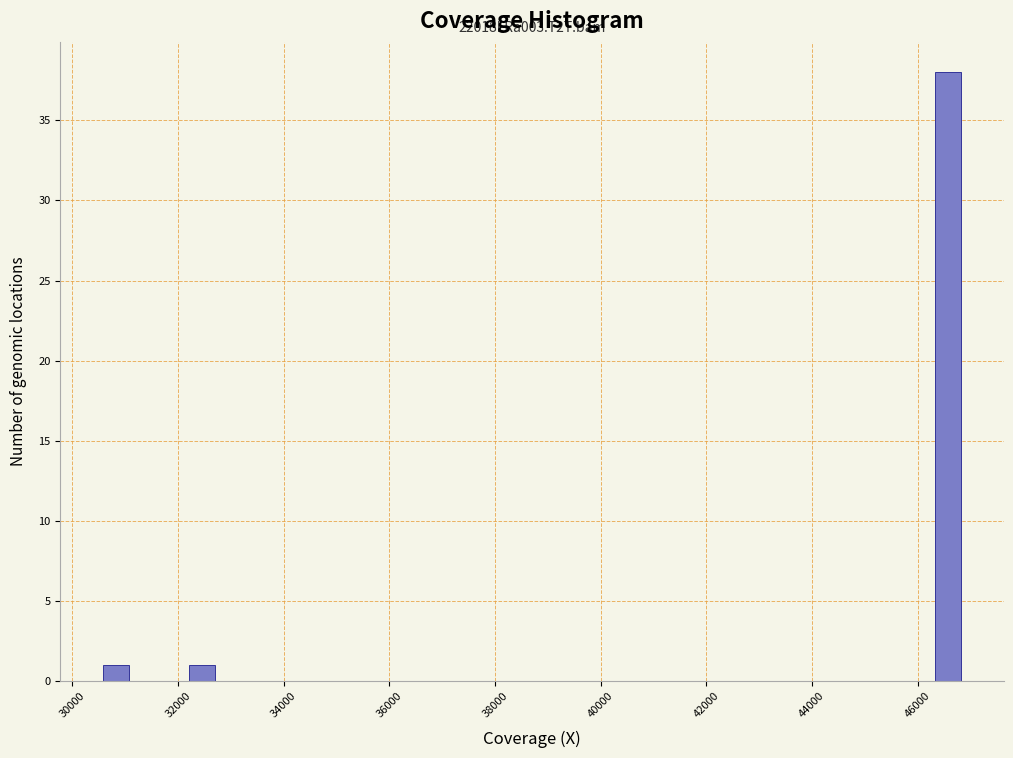

Around what value on the x-axis is the tallest bar? Give the approximate position of its centre, as read against the axis.

46600